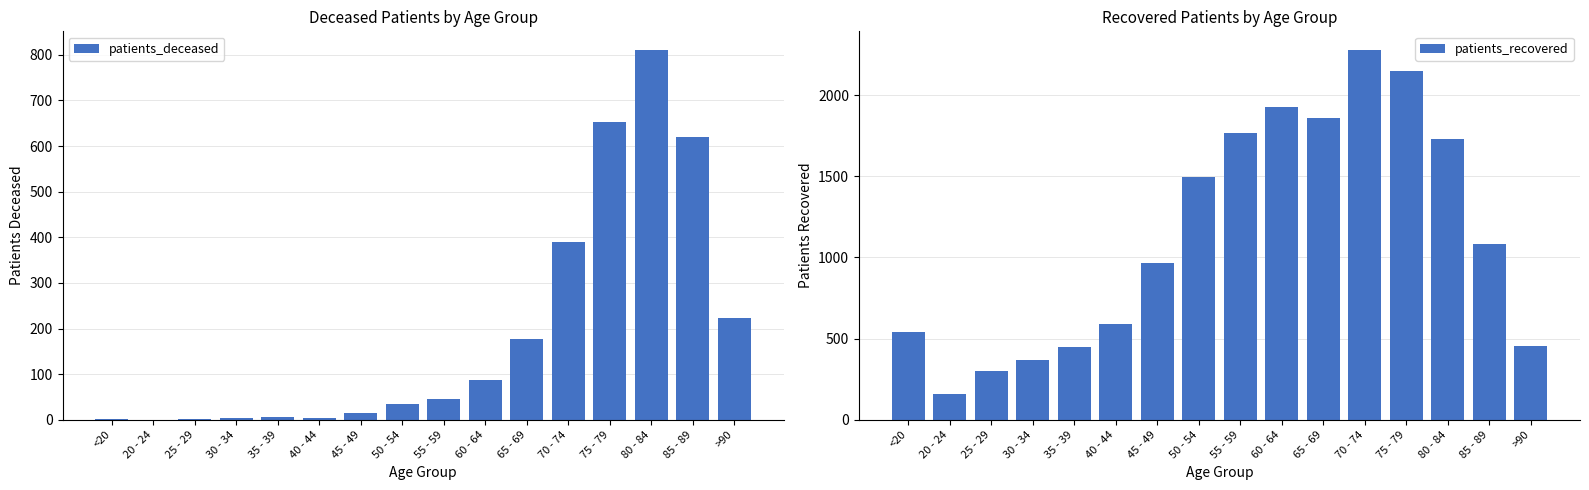

Which series has the widest spread of values?

patients_recovered